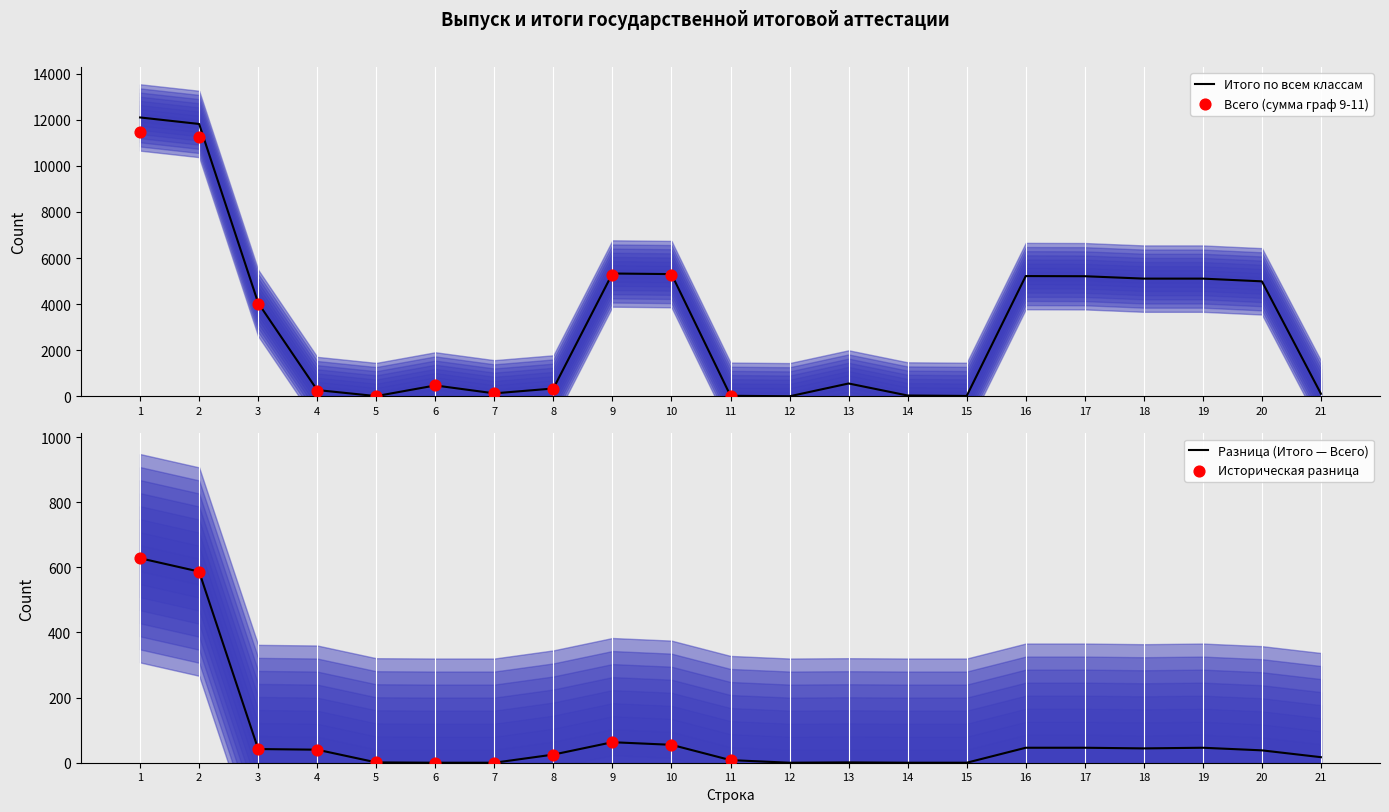

What is the change in value from 20 to 21?

-4879